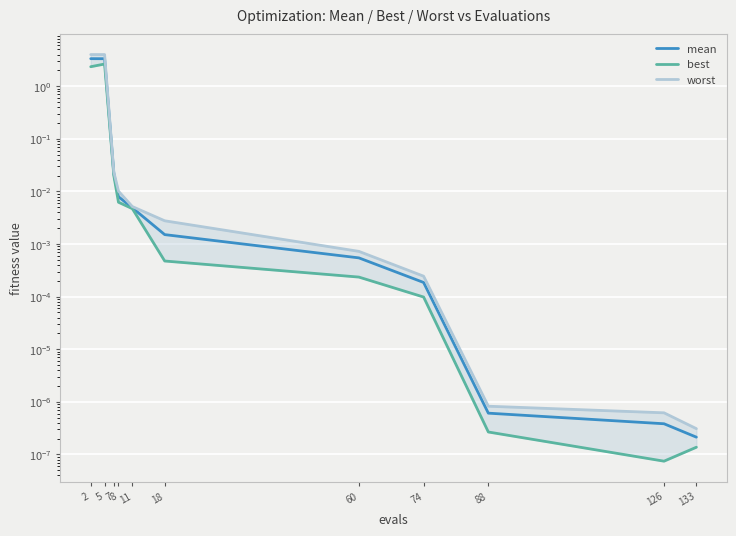

Is it true that worst equals 0.0 at 60?

False